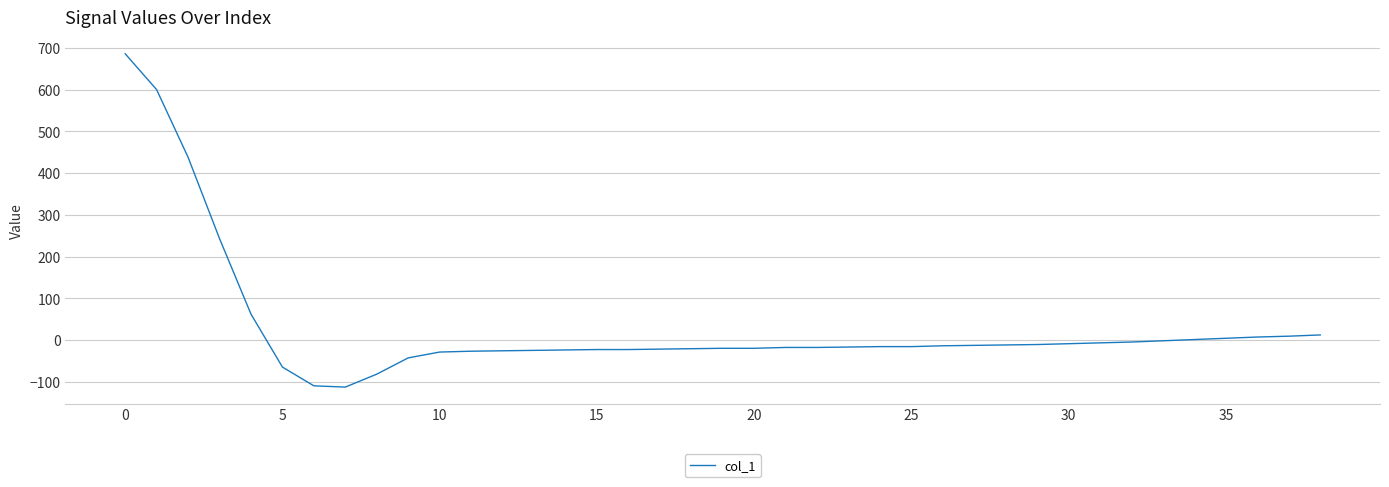

What is the minimum value shown in the chart?

-113